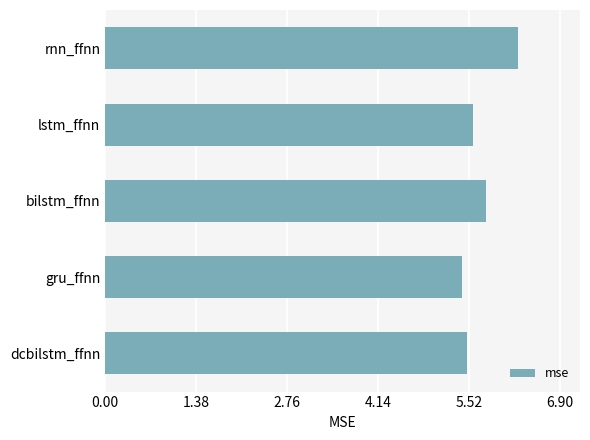

How many values are between 5 and 6?

4